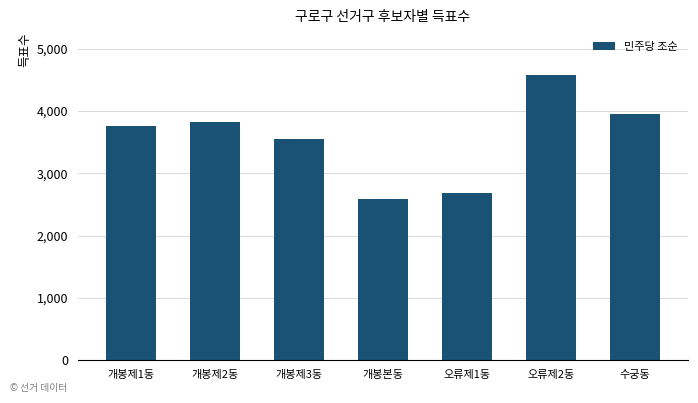

What is the greatest value displayed?

4578